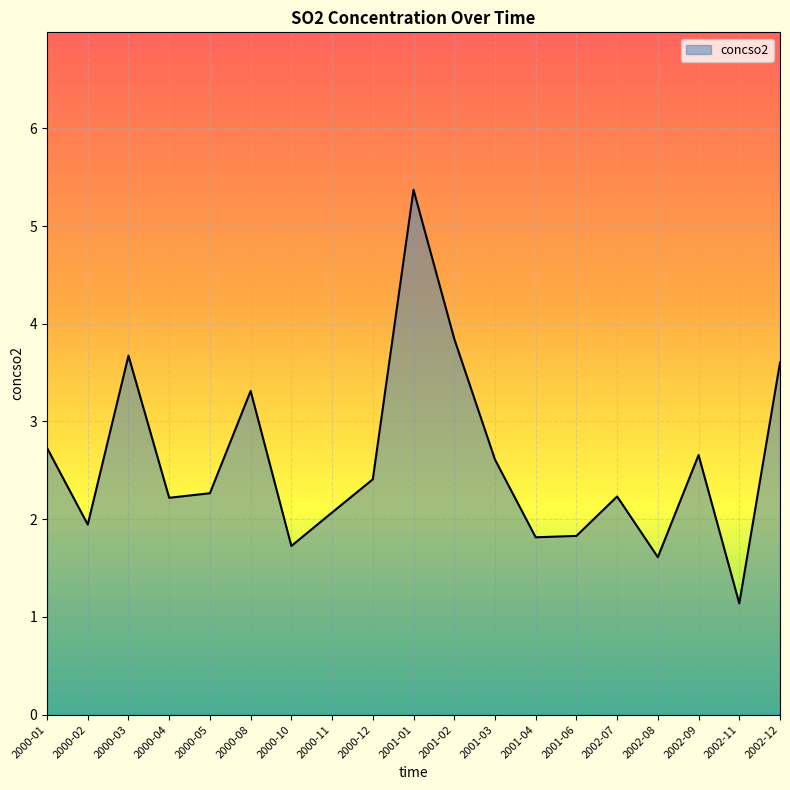

Is it true that the value at 2000-01 is 2.7?

True